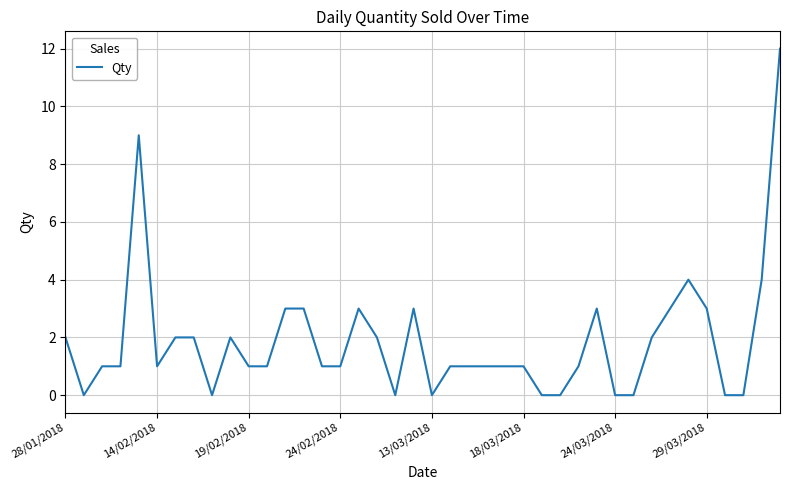

What is the greatest value displayed?

12